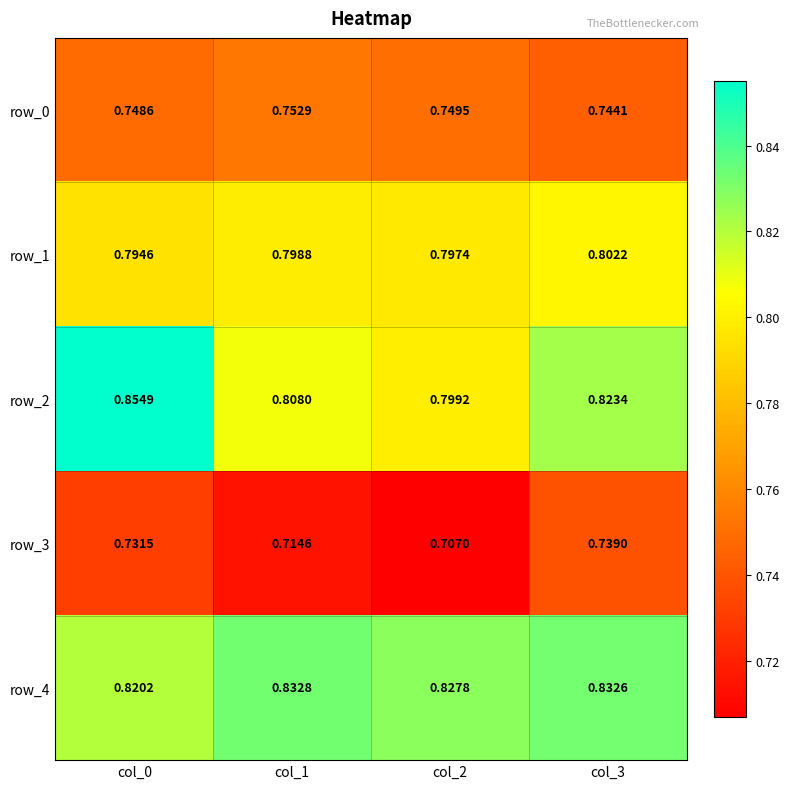

Is the value of row_2 at col_2 greater than the value of row_3 at col_3?

Yes